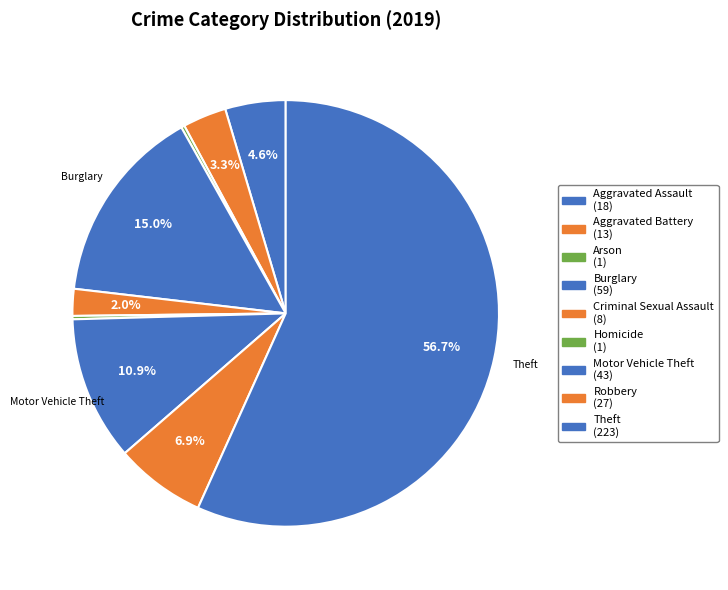

True or false: Robbery accounts for 7% of the total.

True